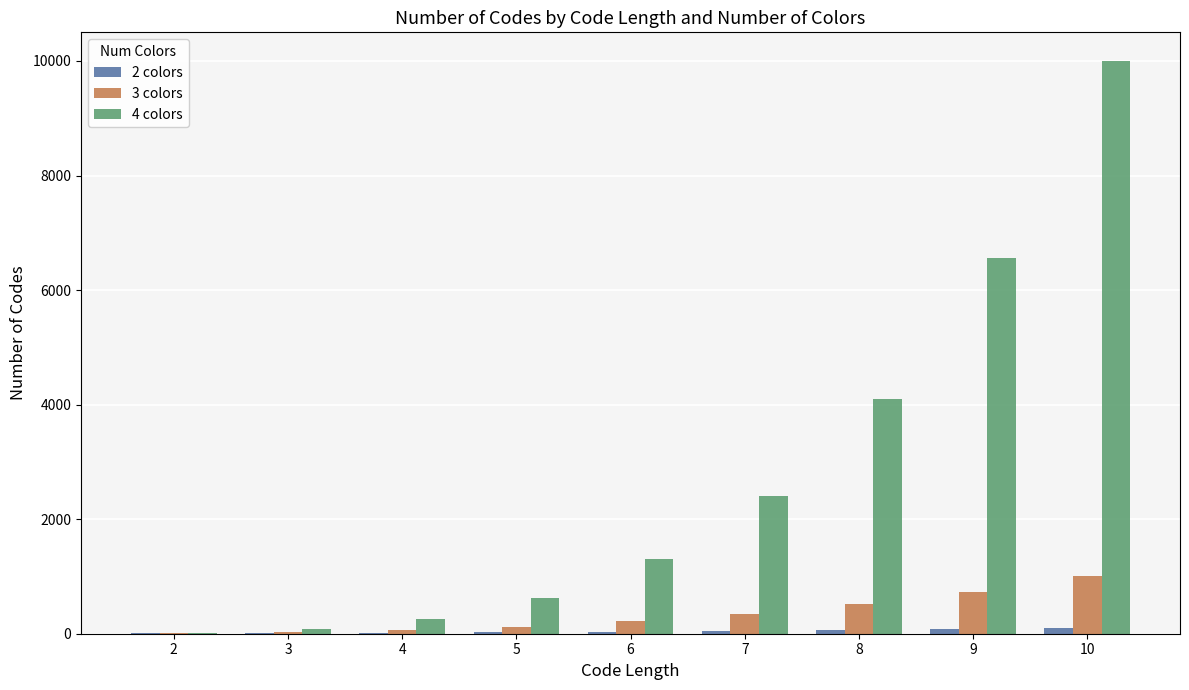

At which category is the sum across all series the highest?

10